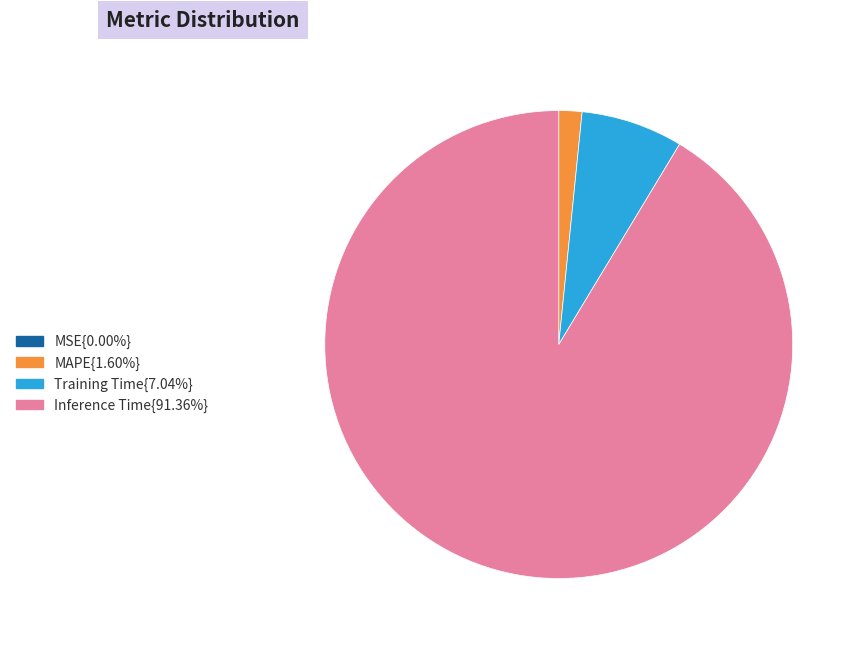

Is there a majority slice in this chart?

Yes